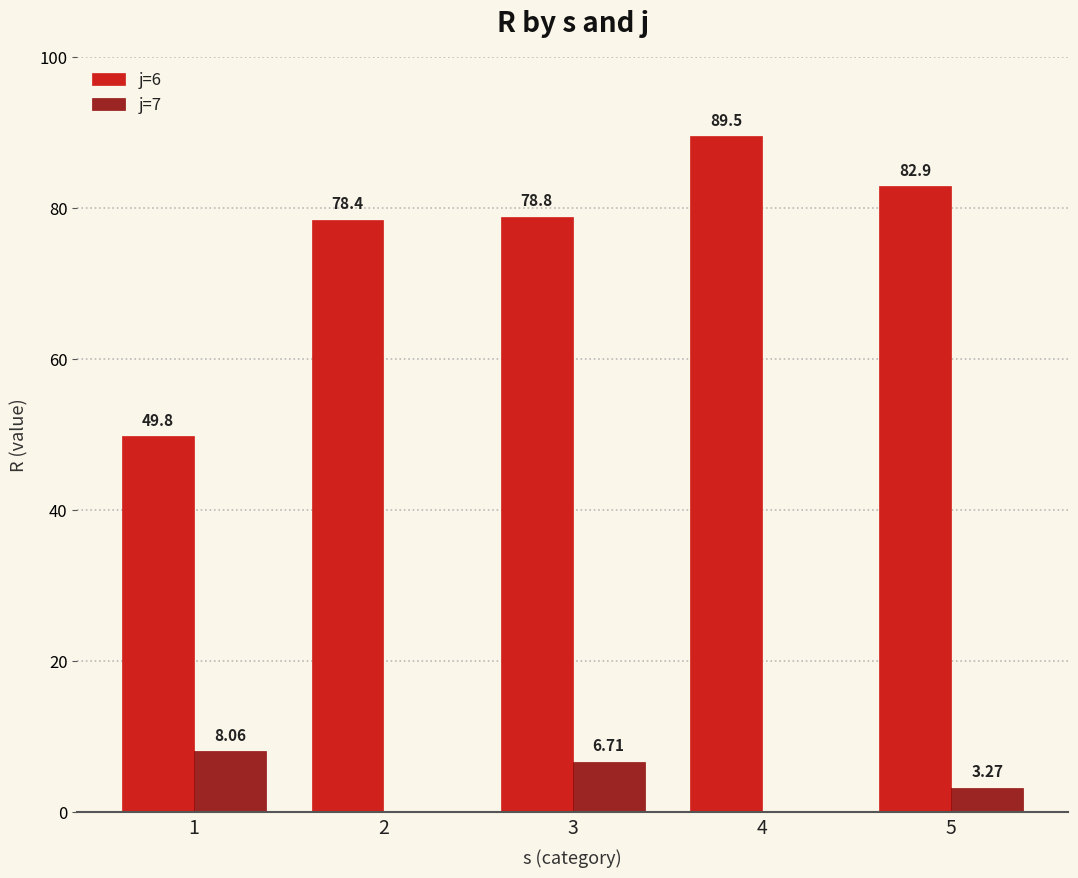

Which series changed the most between 3 and 5?

j=6